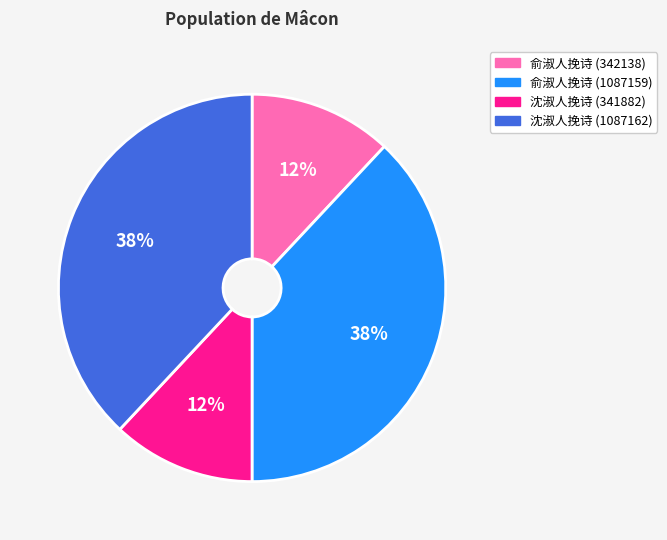

The 沈淑人挽诗 (1087162) slice represents 38% of the pie. True or false?

True